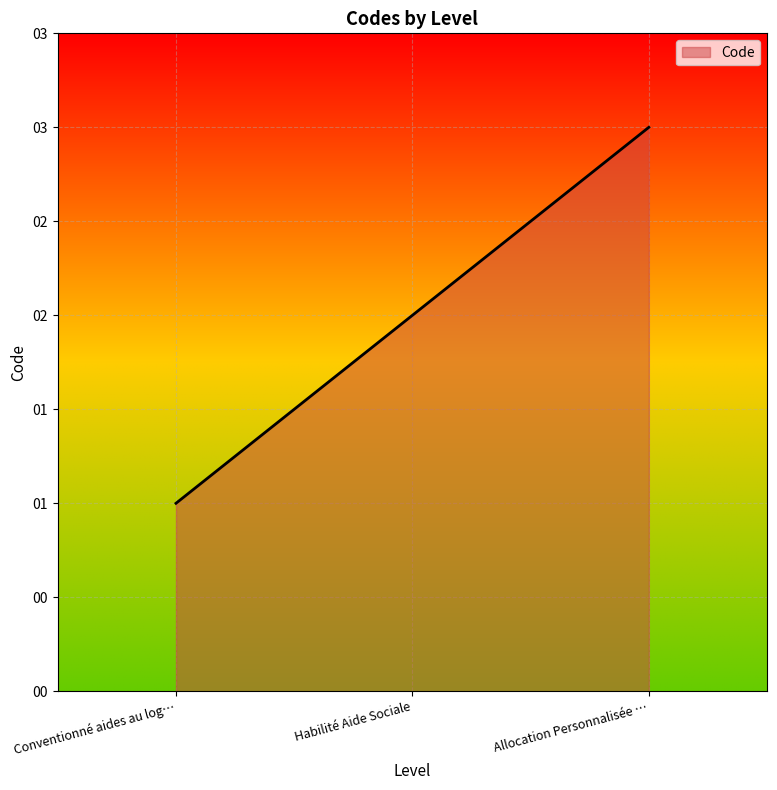

Does the chart display data point markers on the line(s)?

No